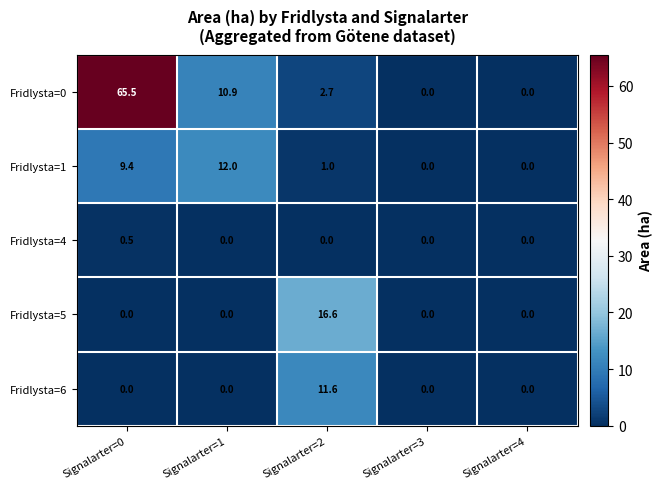

What is the approximate value of Fridlysta=0 at Signalarter=2?

2.7